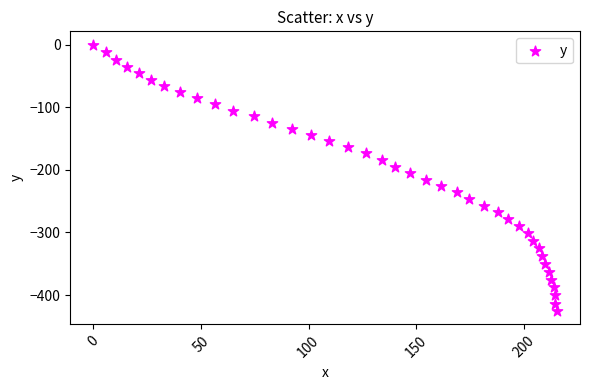

What is the range of X values (max minus min)?

215.4